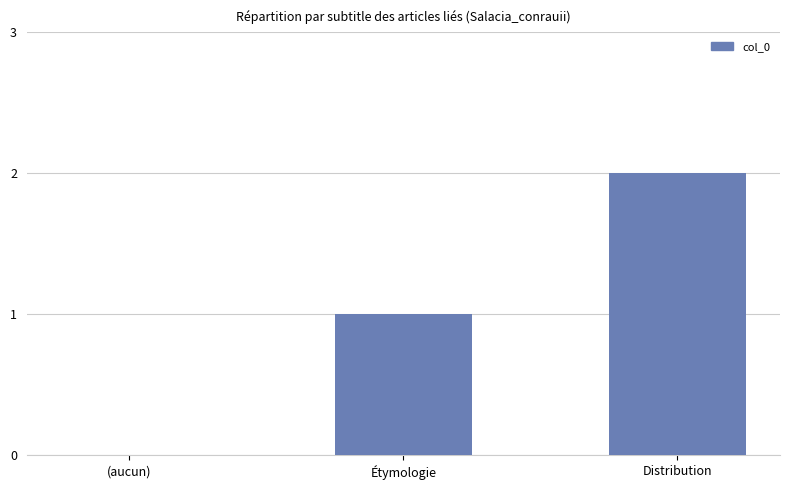

What is the change in value from Étymologie to Distribution?

+1